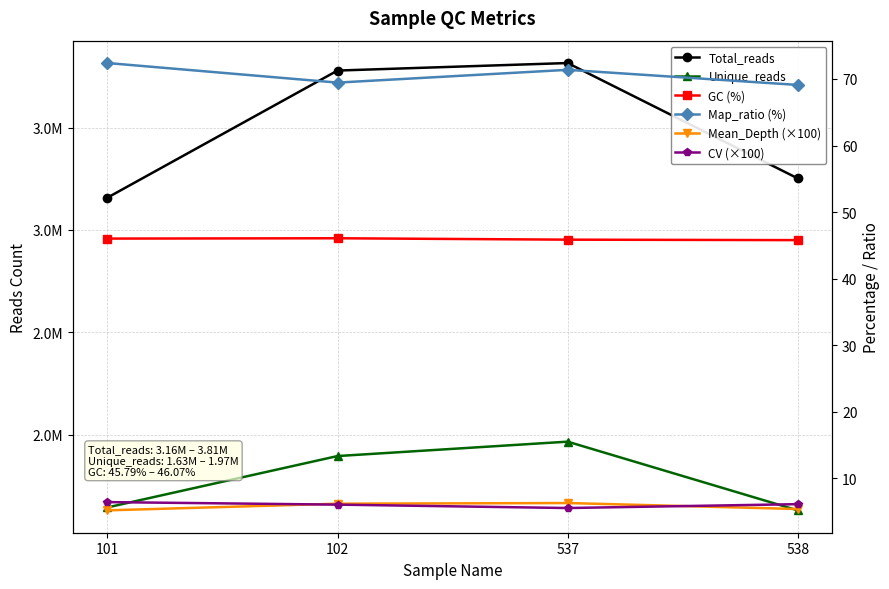

Between 538 and 102, which is larger?

102